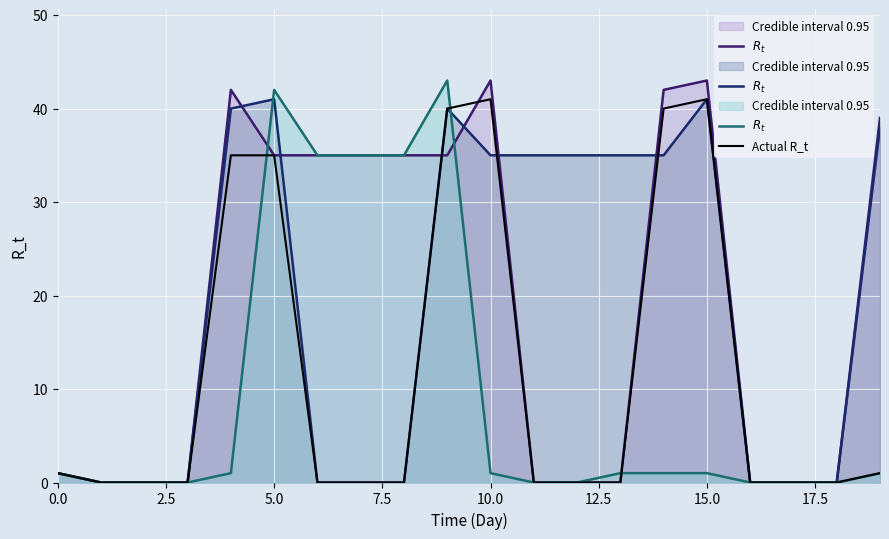

Is it true that Actual R_t equals 21 at 10.0?

False